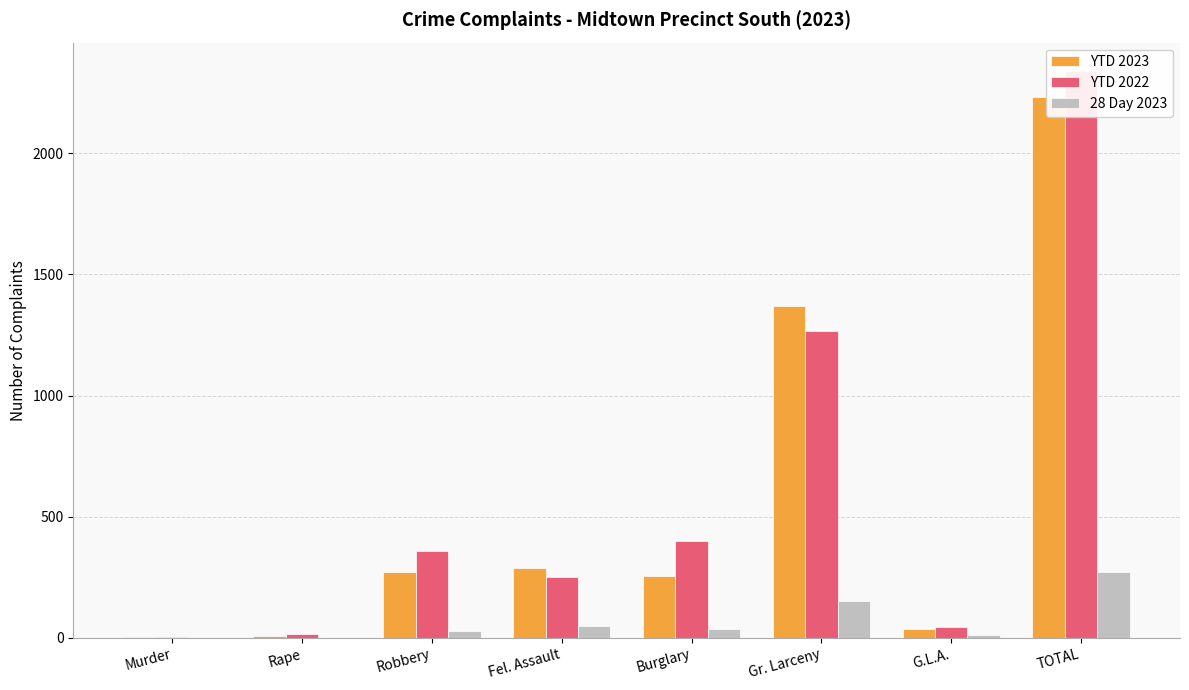

The 28 Day 2023 series shows 48 at Fel. Assault. True or false?

True